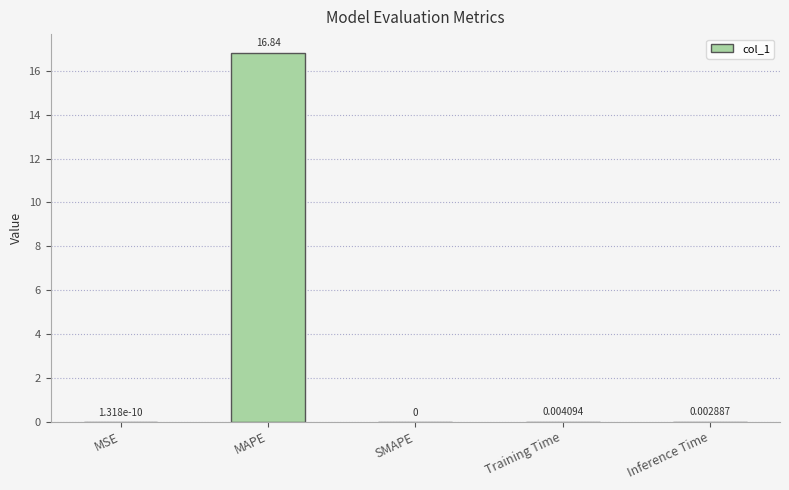

How many values are above zero?

4